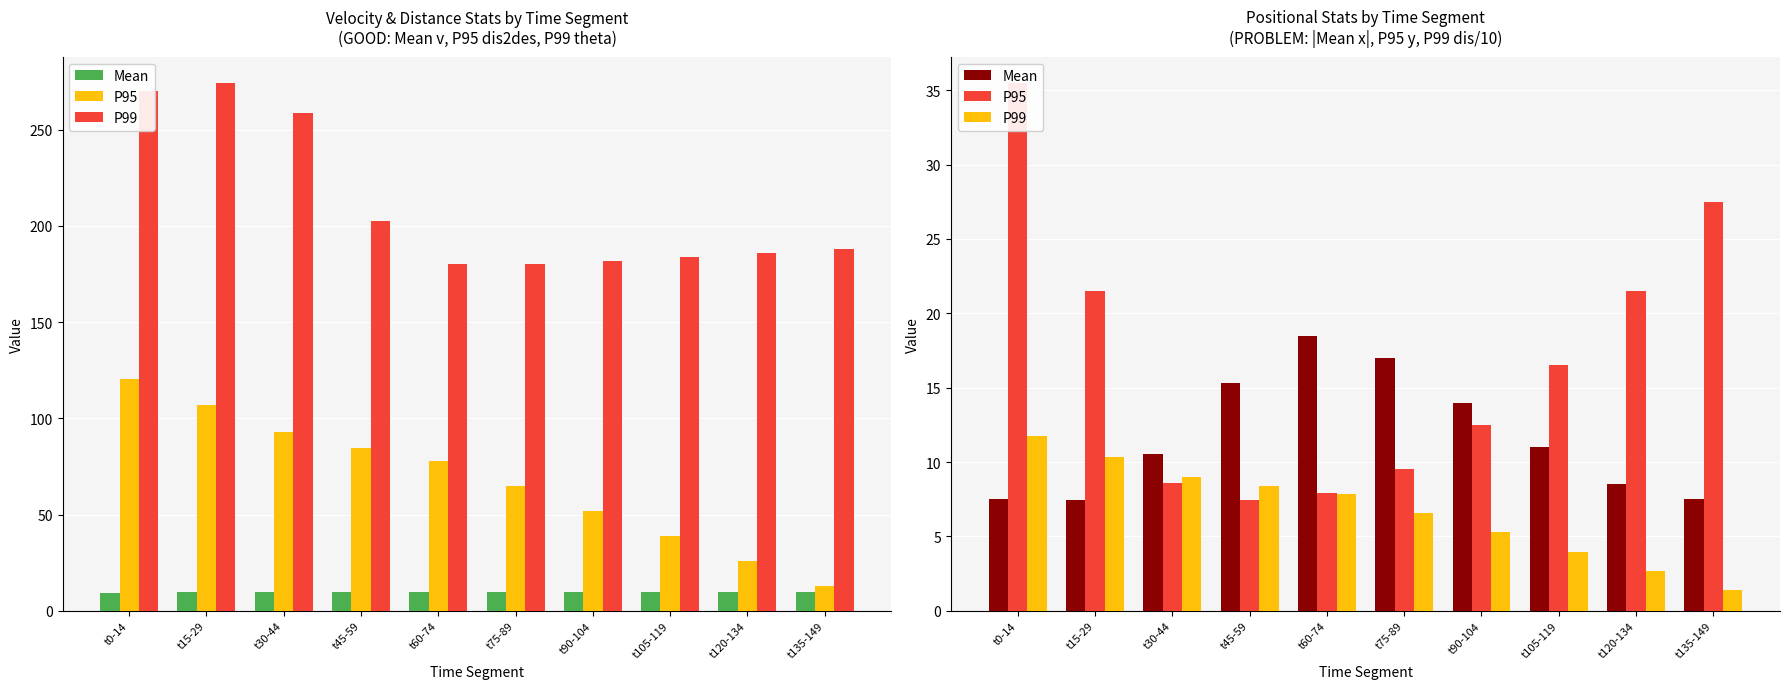

The value of Mean at t105-119 is 11.0. True or false?

True